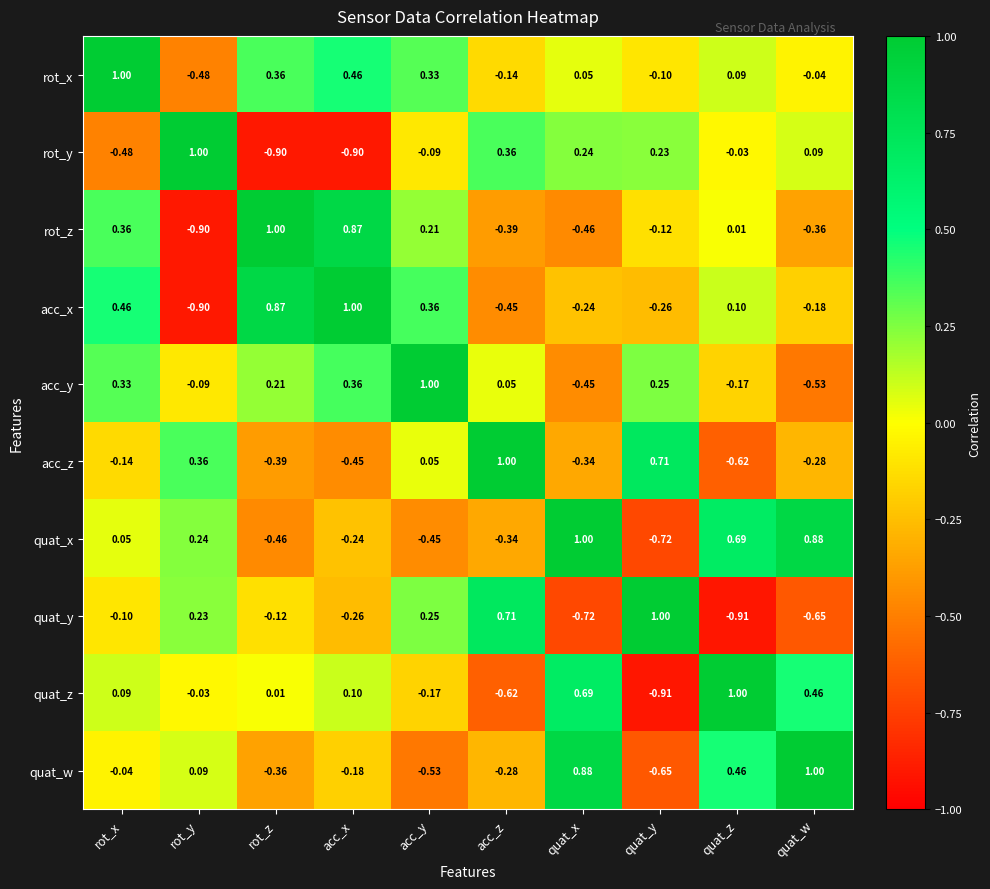

Where is quat_x nearest to the value 0?

rot_x